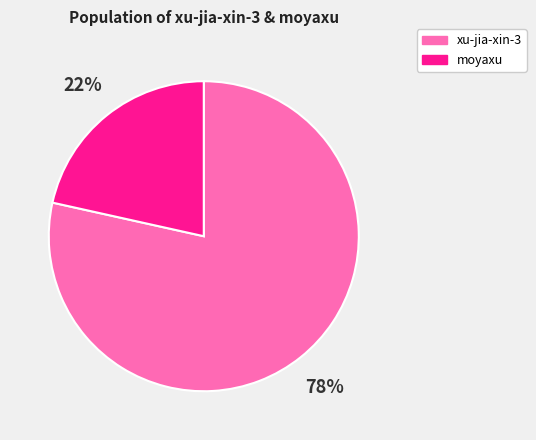

Combined, do xu-jia-xin-3 and moyaxu account for over 50%?

Yes